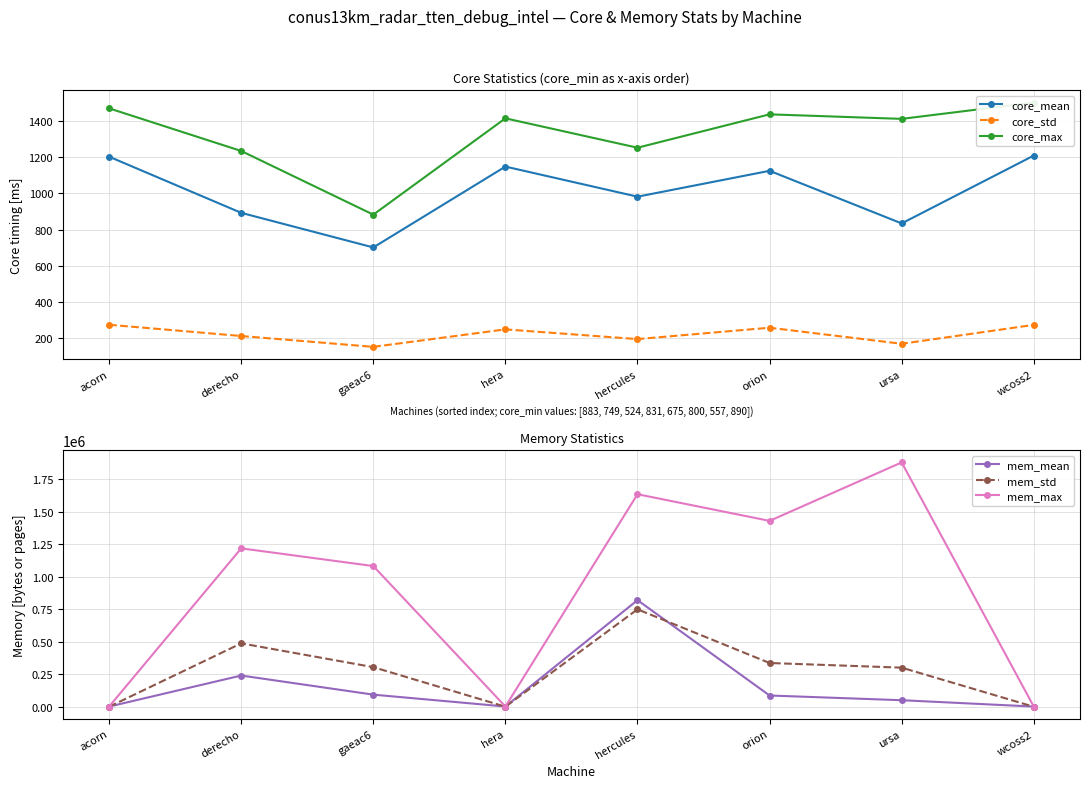

How many lines are shown in the chart?

6